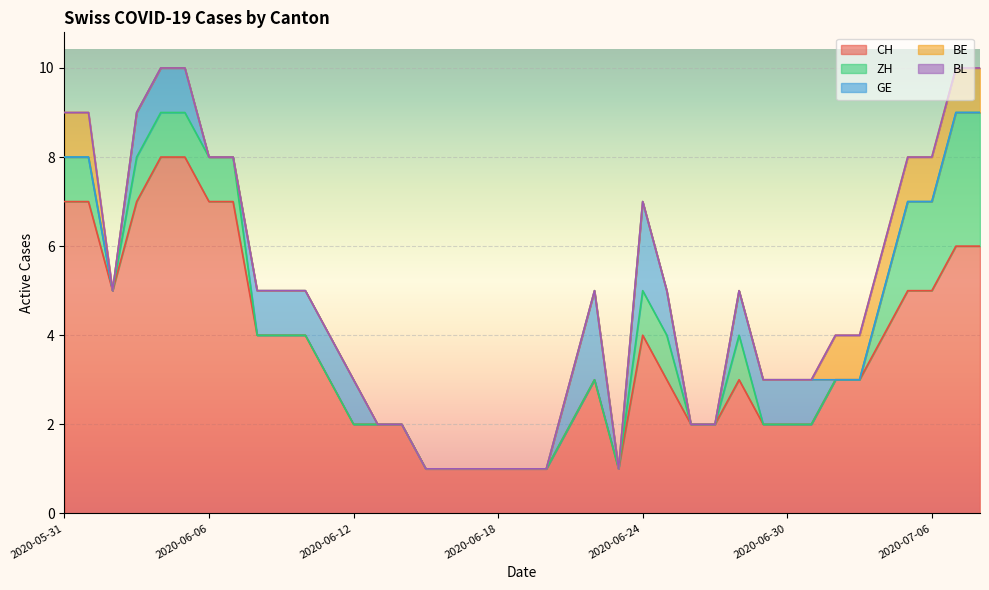

List the labels in order of BE value, smallest first.

2020-06-02, 2020-06-03, 2020-06-04, 2020-06-05, 2020-06-06, 2020-06-07, 2020-06-08, 2020-06-09, 2020-06-10, 2020-06-11, 2020-06-12, 2020-06-13, 2020-06-14, 2020-06-15, 2020-06-16, 2020-06-17, 2020-06-18, 2020-06-19, 2020-06-20, 2020-06-21, 2020-06-22, 2020-06-23, 2020-06-24, 2020-06-25, 2020-06-26, 2020-06-27, 2020-06-28, 2020-06-29, 2020-06-30, 2020-07-01, 2020-05-31, 2020-06-01, 2020-07-02, 2020-07-03, 2020-07-04, 2020-07-05, 2020-07-06, 2020-07-07, 2020-07-08